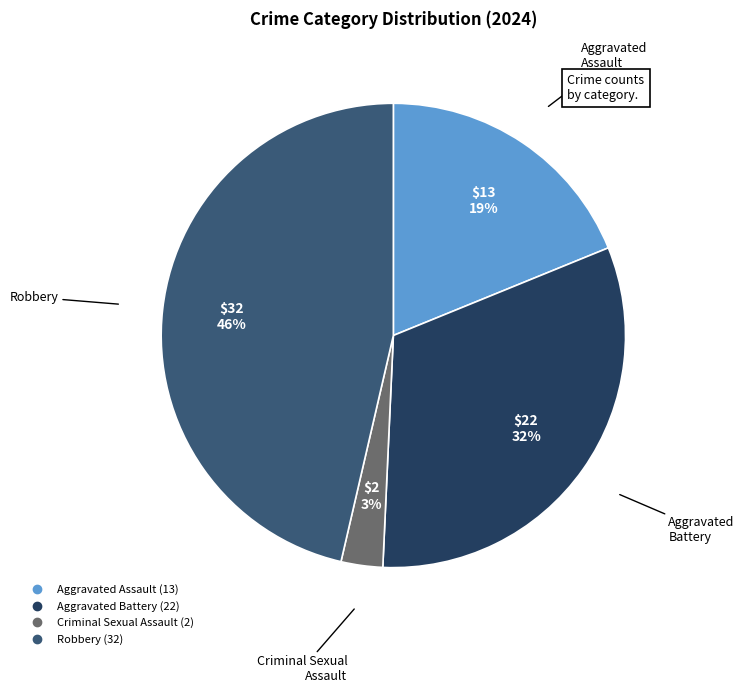

Which slice is the largest?

Robbery